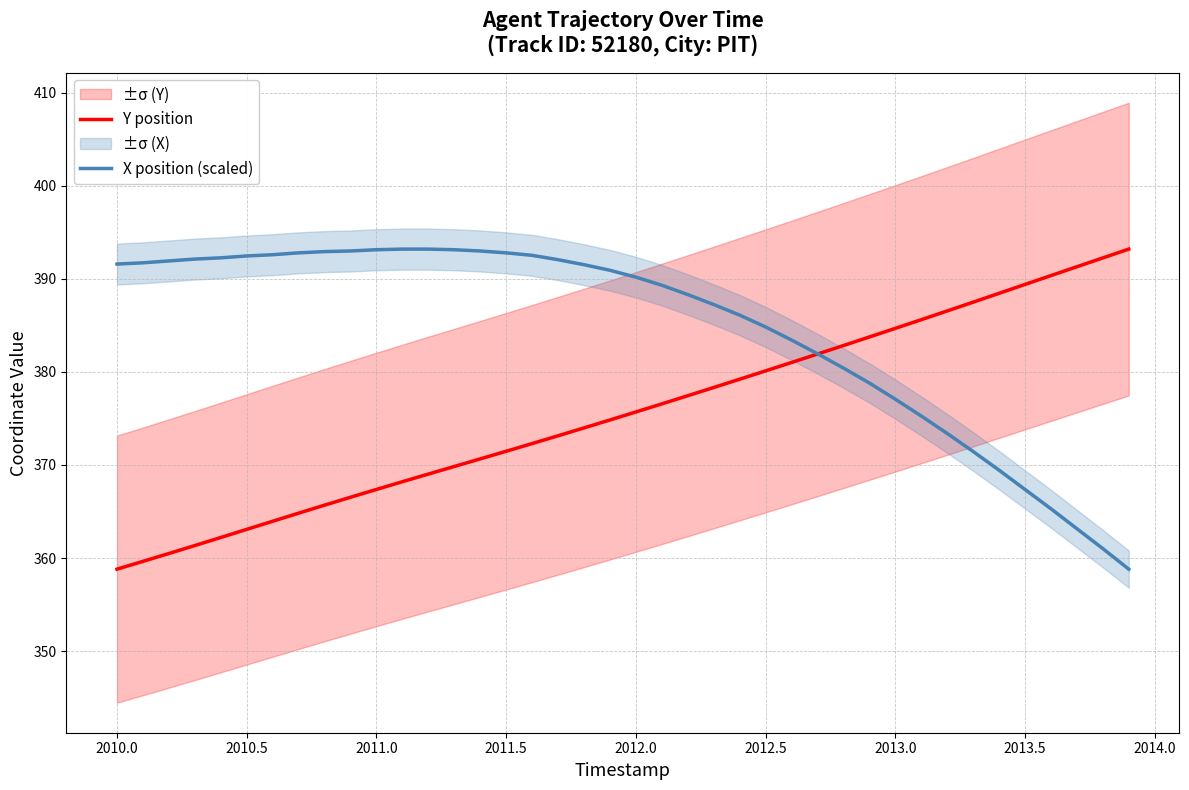

True or false: X position (scaled) and Y position cross at least once.

True